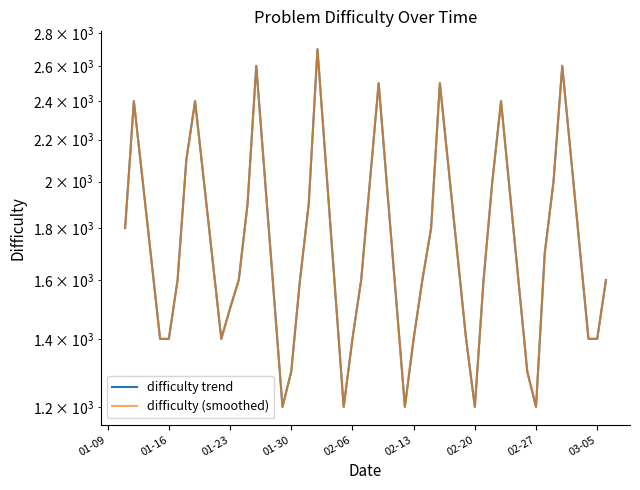

True or false: difficulty trend and difficulty (smoothed) intersect in this chart.

False